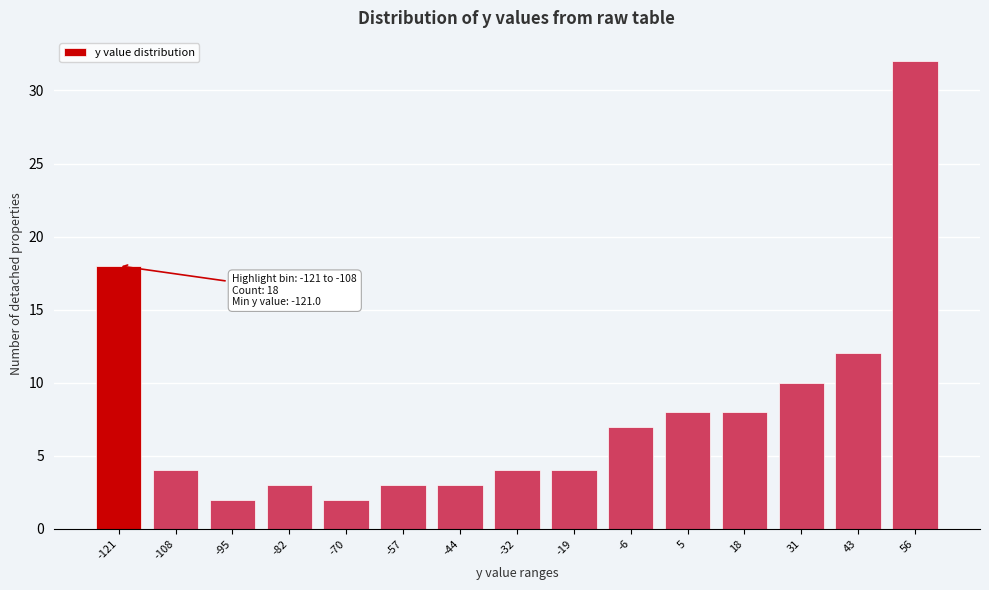

Reading right to left, list all the values displayed in this chart.

56=32	43=12	31=10	18=8	5=8	-6=7	-19=4	-32=4	-44=3	-57=3	-70=2	-82=3	-95=2	-108=4	-121=18